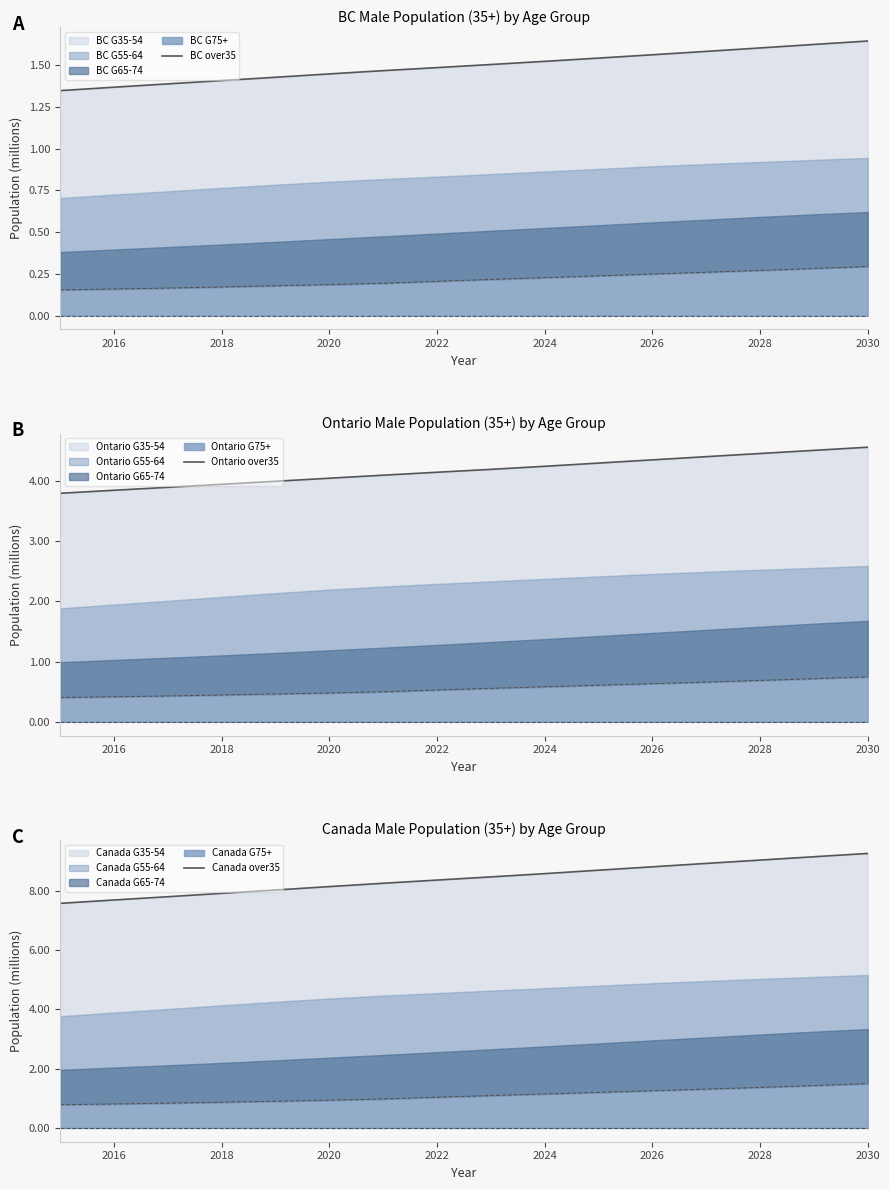

The BC over35 series shows 0.4 at 2030. True or false?

False